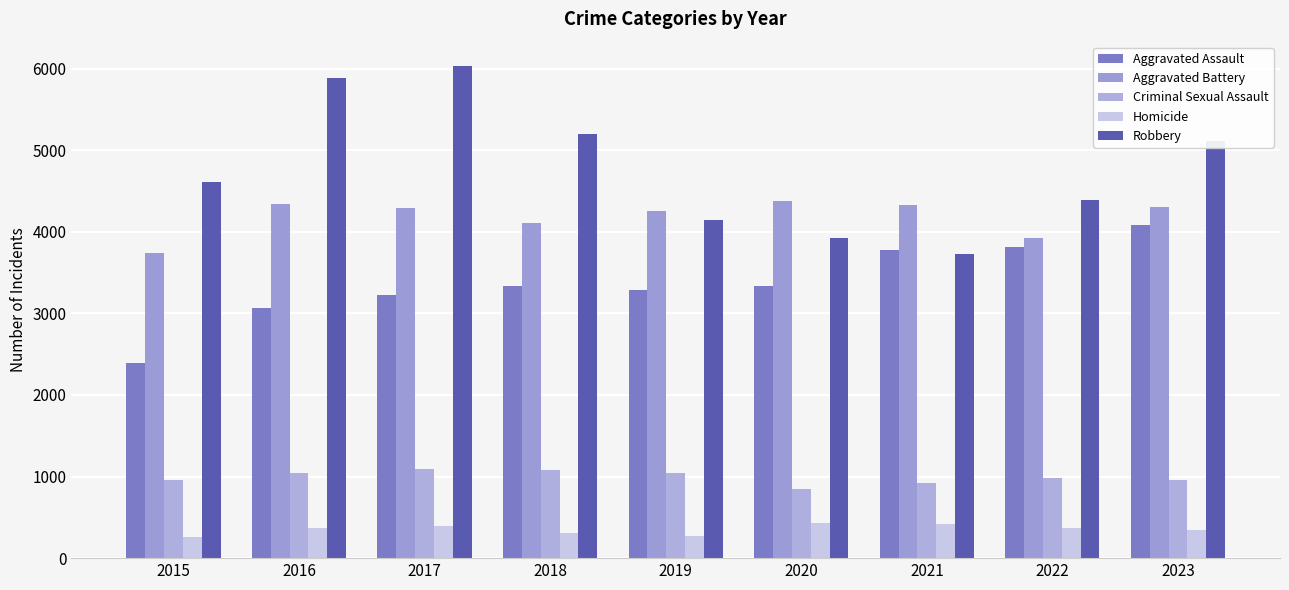

Is it true that Criminal Sexual Assault equals 292 at 2015?

False